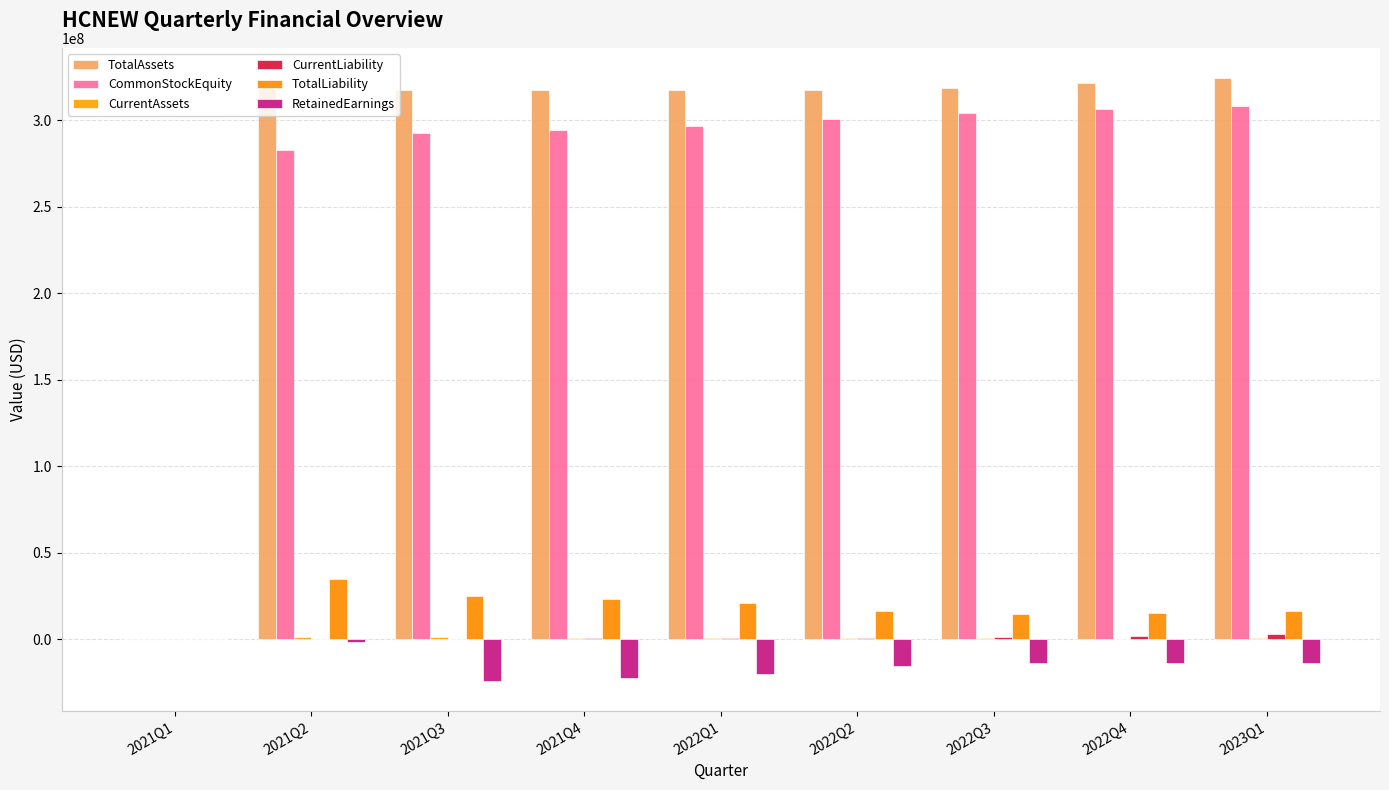

What is the total value across all series at 2023Q1?

638982070